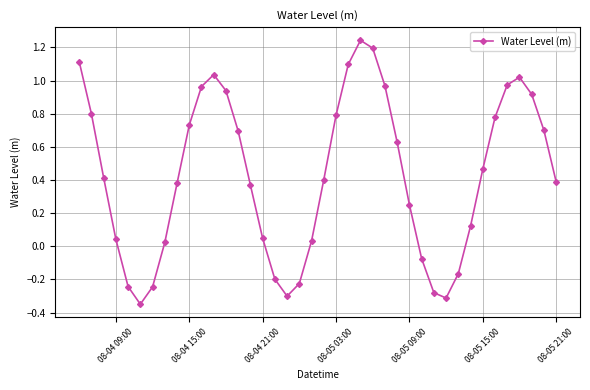

What is the difference between the second highest and second lowest values?

1.5